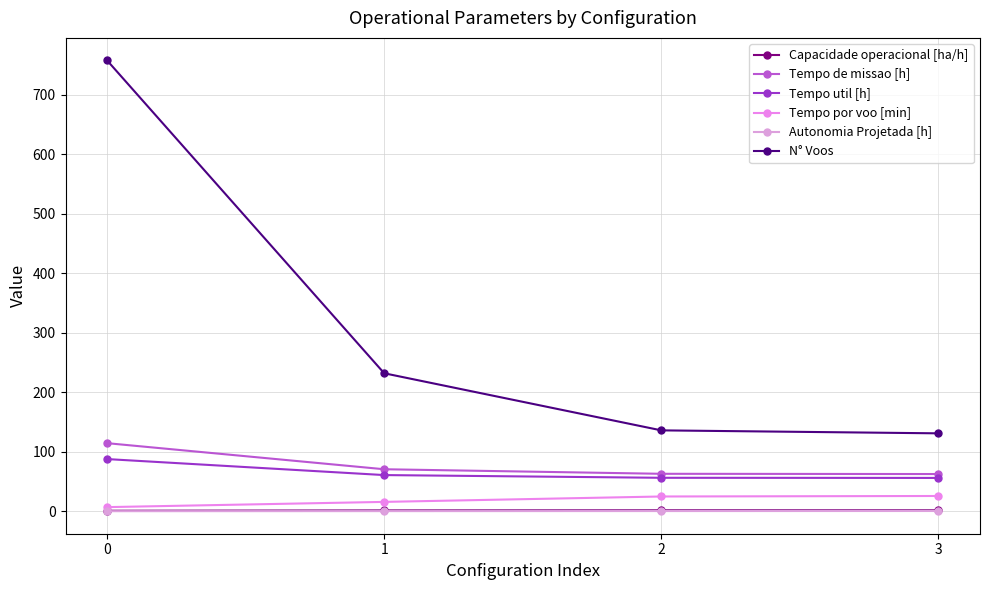

What is the total value across all series at 2?

282.0